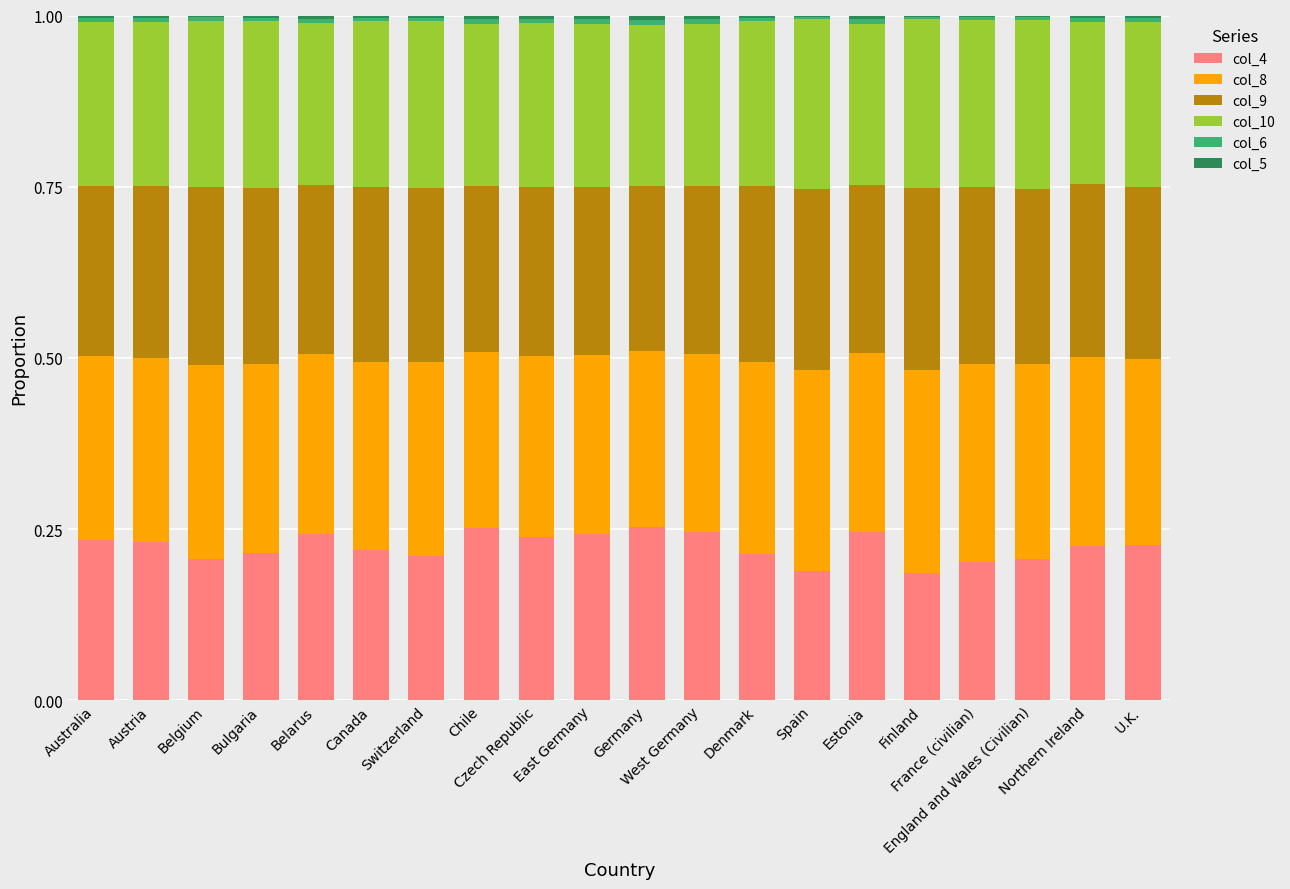

List the series in order of their peak value, highest first.

col_8, col_9, col_4, col_10, col_6, col_5